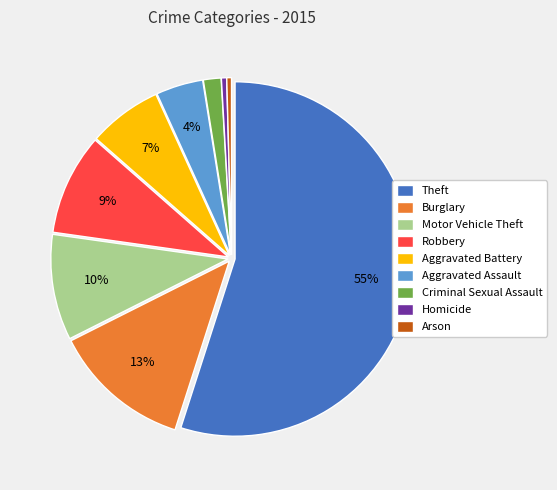

Do Theft and Burglary together represent more than half of the pie?

Yes